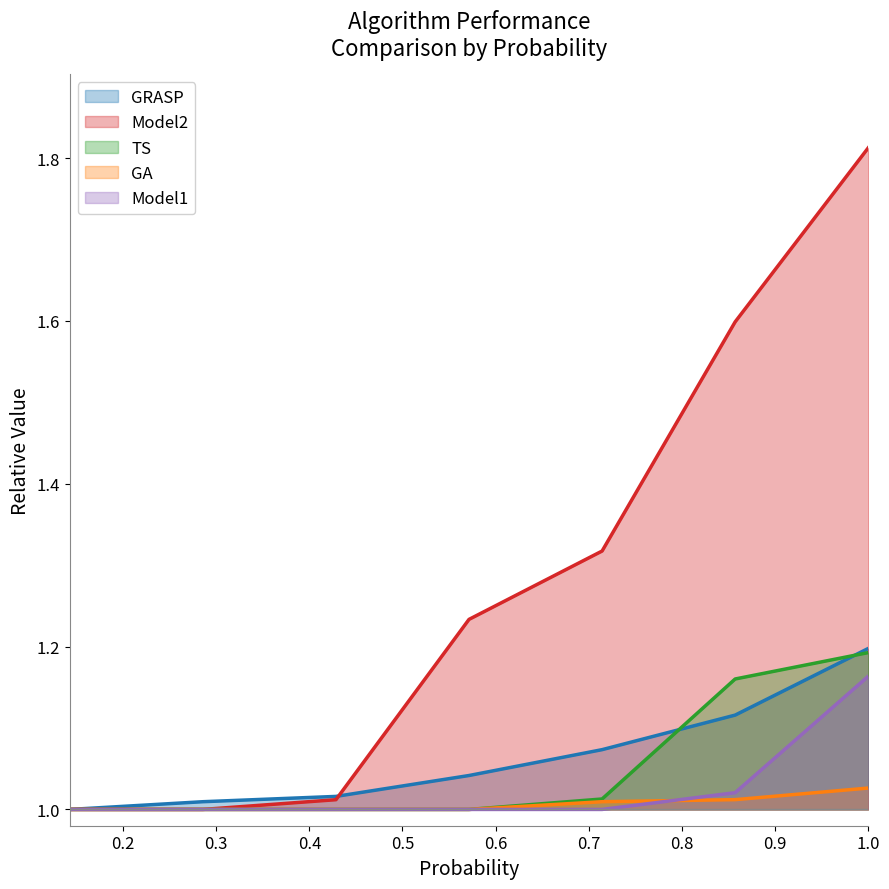

Is it true that Model1 equals 1.0 at 0.42857143?

True